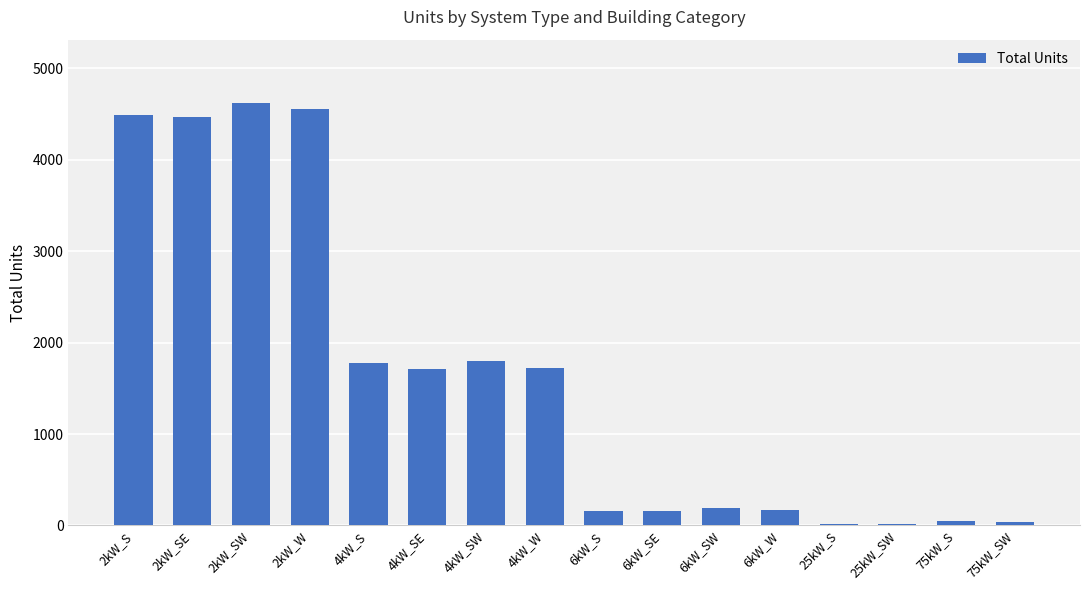

Which category has the highest value across all series?

2kW_SW